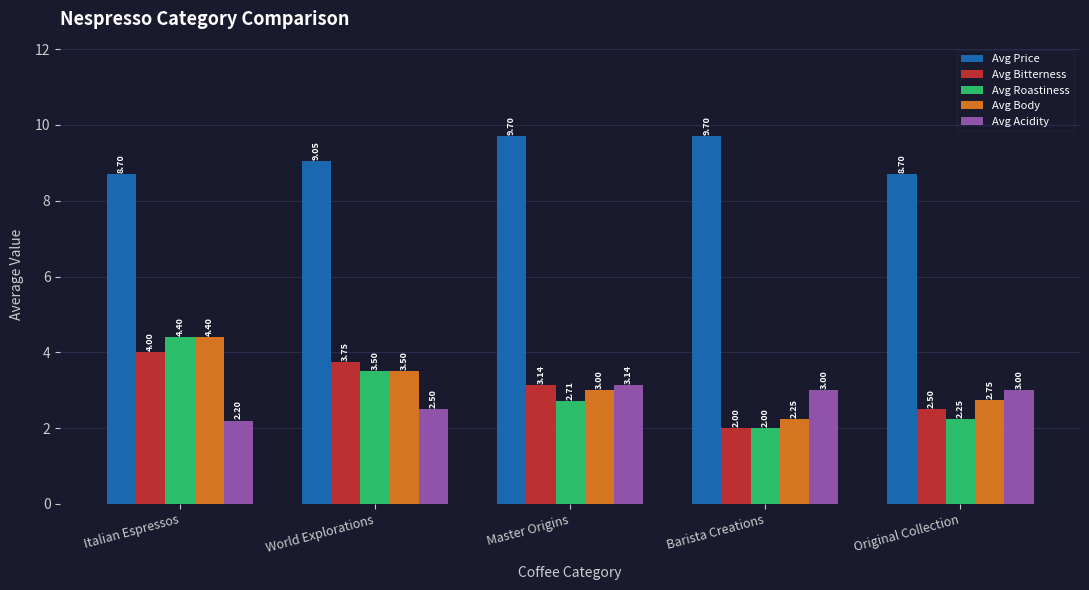

What is the label of the 1st bar from the left?

Italian Espressos